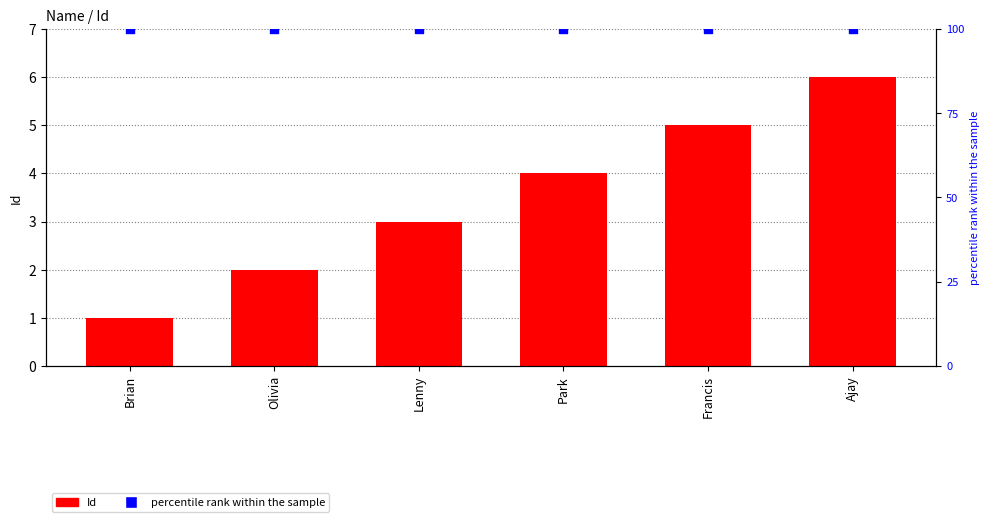

Which series has the largest Y range (max minus min)?

Id